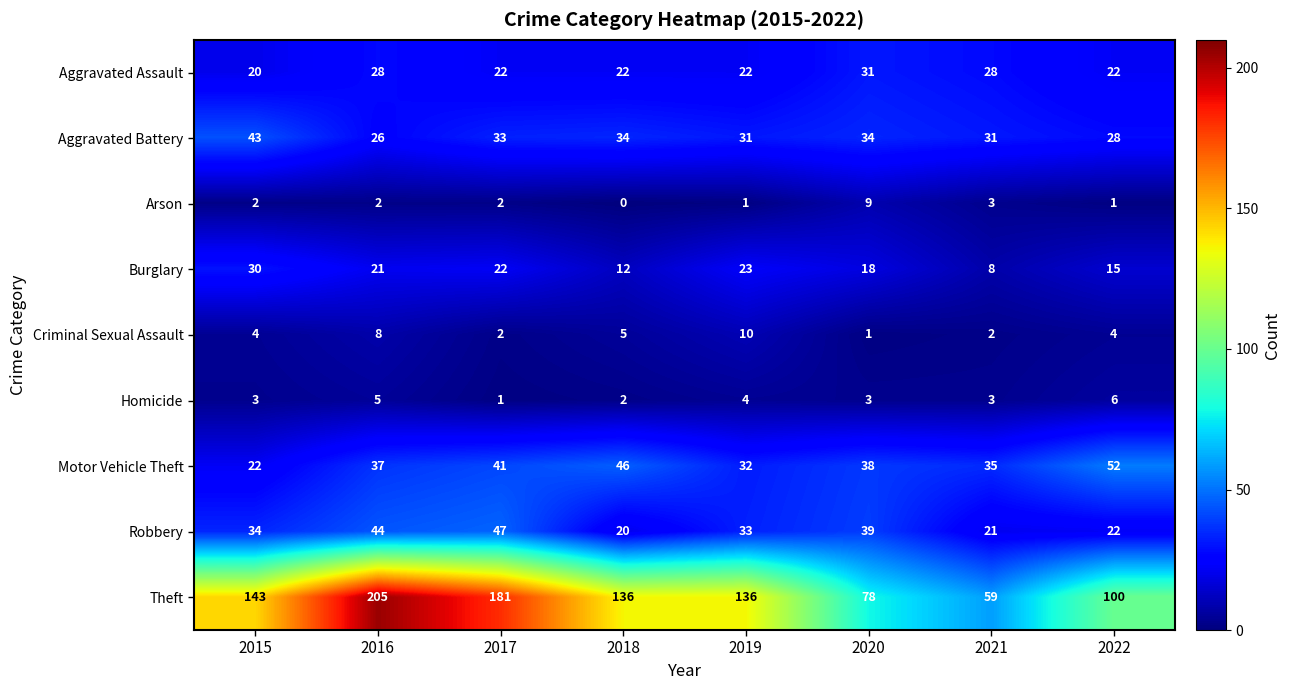

What is the difference between the maximum and minimum values in the Aggravated Assault series?

11